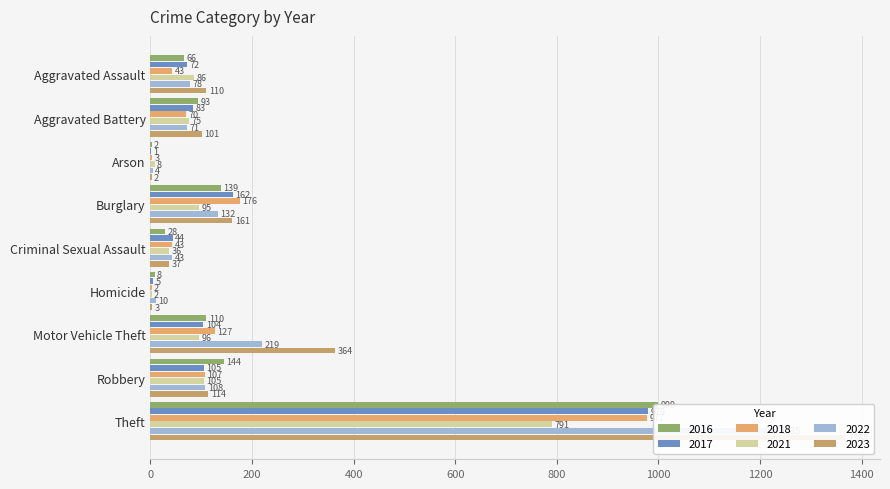

Reading left to right, extract all data points from this chart.

2016: Aggravated Assault=66	Aggravated Battery=93	Arson=2	Burglary=139	Criminal Sexual Assault=28	Homicide=8	Motor Vehicle Theft=110	Robbery=144	Theft=999
2017: Aggravated Assault=72	Aggravated Battery=83	Arson=1	Burglary=162	Criminal Sexual Assault=44	Homicide=5	Motor Vehicle Theft=104	Robbery=105	Theft=979
2018: Aggravated Assault=43	Aggravated Battery=70	Arson=3	Burglary=176	Criminal Sexual Assault=43	Homicide=2	Motor Vehicle Theft=127	Robbery=107	Theft=977
2021: Aggravated Assault=86	Aggravated Battery=75	Arson=8	Burglary=95	Criminal Sexual Assault=36	Homicide=2	Motor Vehicle Theft=96	Robbery=105	Theft=791
2022: Aggravated Assault=78	Aggravated Battery=71	Arson=4	Burglary=132	Criminal Sexual Assault=43	Homicide=10	Motor Vehicle Theft=219	Robbery=108	Theft=1235
2023: Aggravated Assault=110	Aggravated Battery=101	Arson=2	Burglary=161	Criminal Sexual Assault=37	Homicide=3	Motor Vehicle Theft=364	Robbery=114	Theft=1368